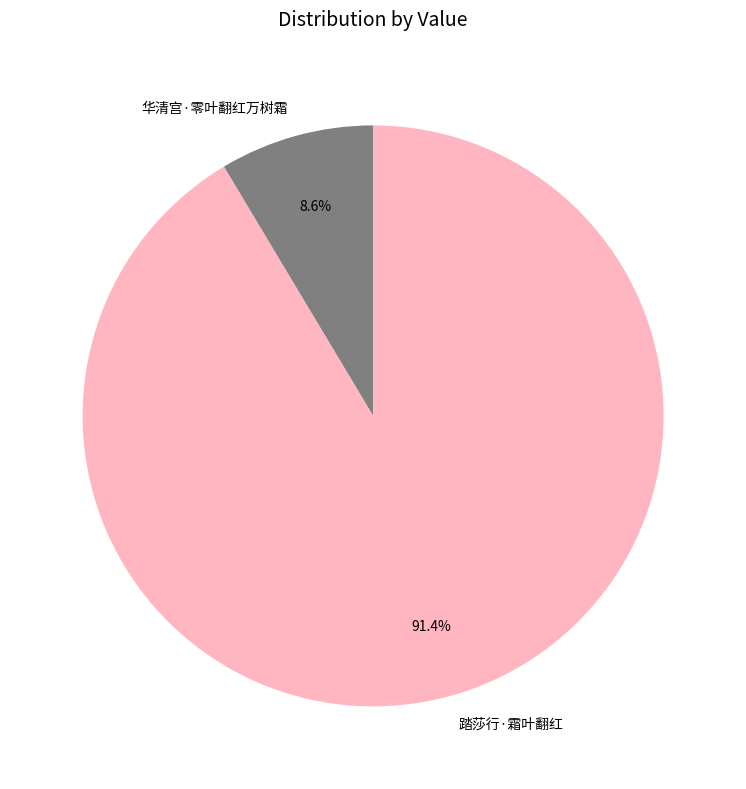

What is the majority slice?

踏莎行·霜叶翻红